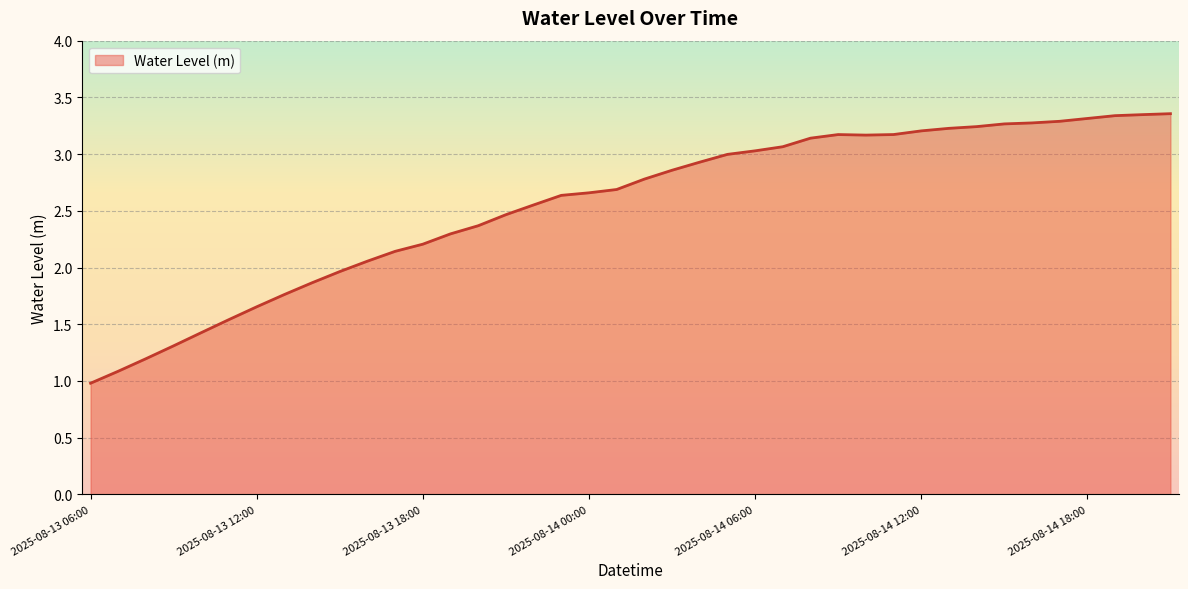

What is the minimum value shown in the chart?

1.0